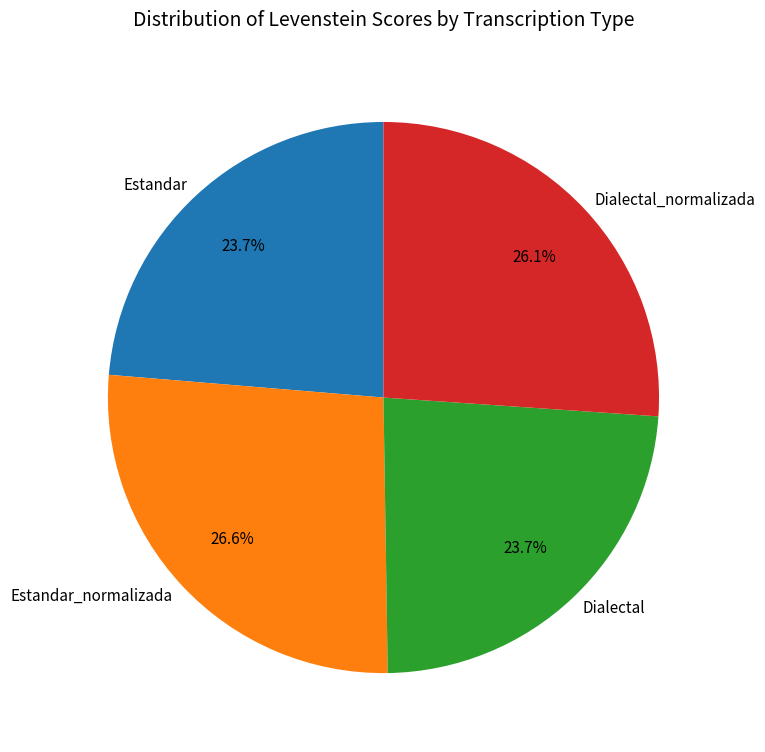

To the nearest percent, what portion does Estandar_normalizada represent?

27%